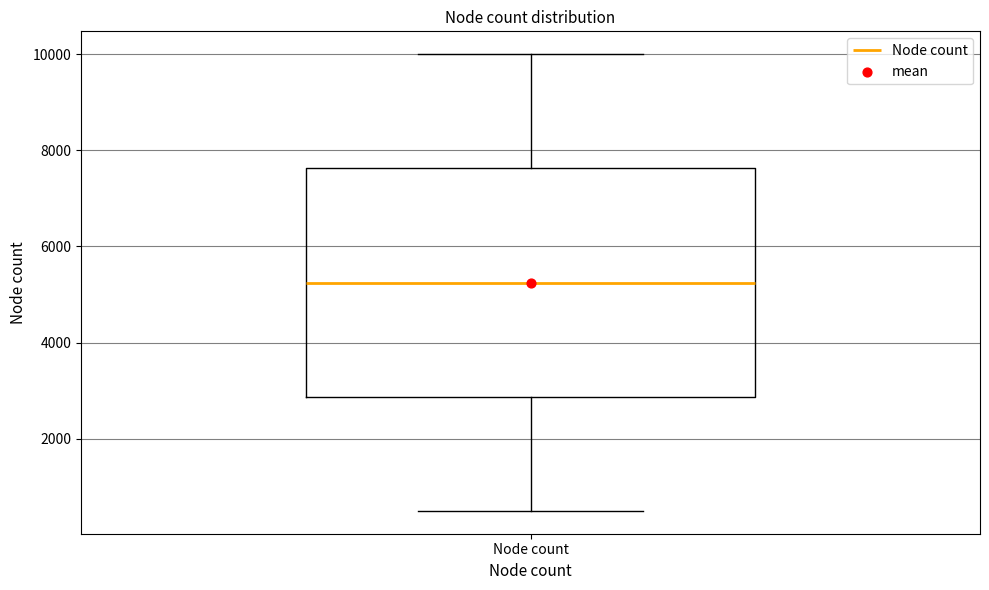

Transcribe this box plot: give where the median line is, the range the box spans, and where the two whiskers end, as read against the y-axis. The values are not printed on the chart, so give them approximately, as read against the axis.

median 5200, box 2800 to 7600, whiskers 600 to 10000